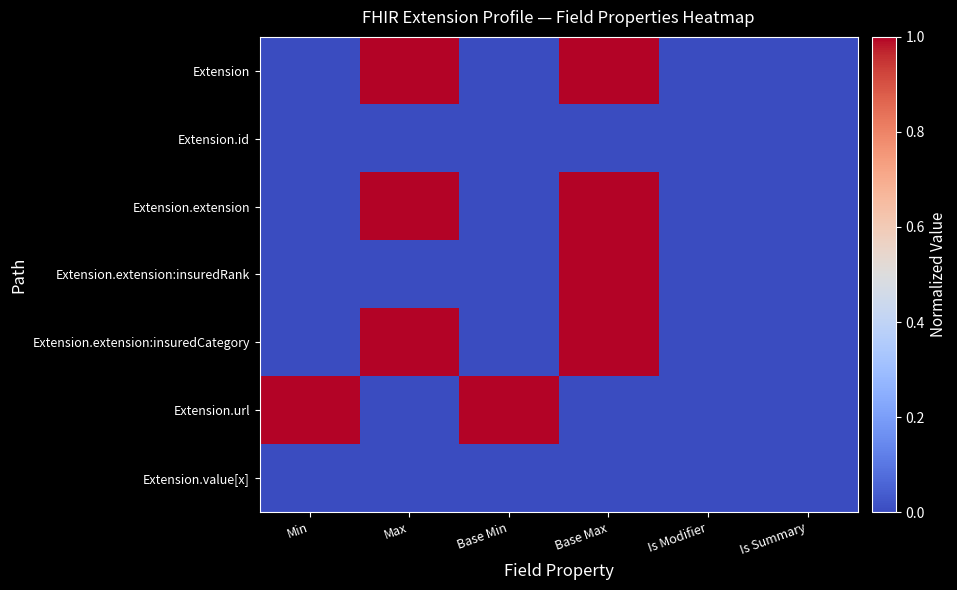

At which category is the sum across all series the highest?

Base Max